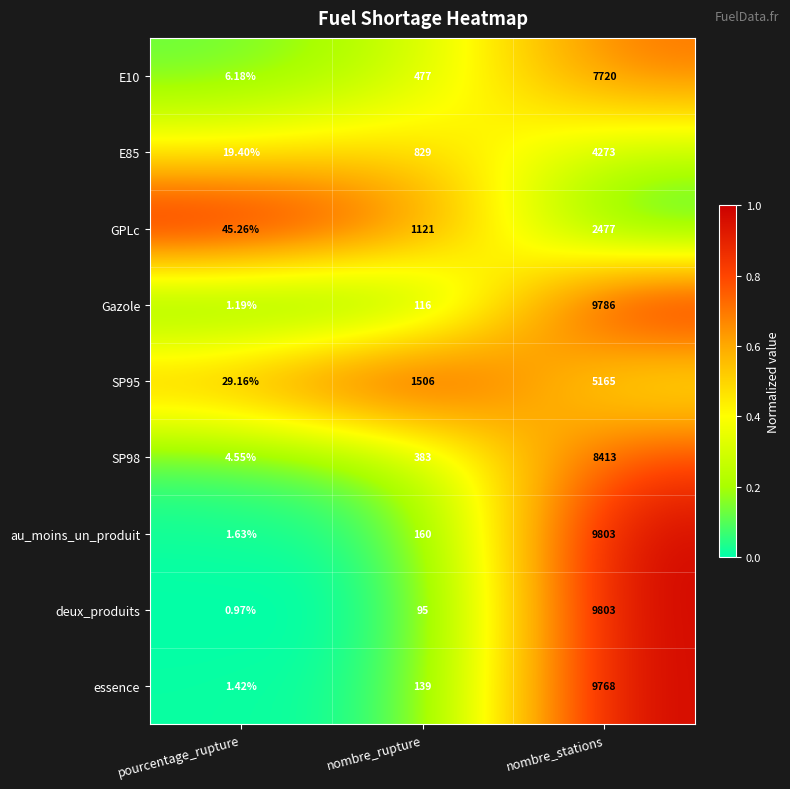

Which category has the highest value in the essence series?

nombre_stations